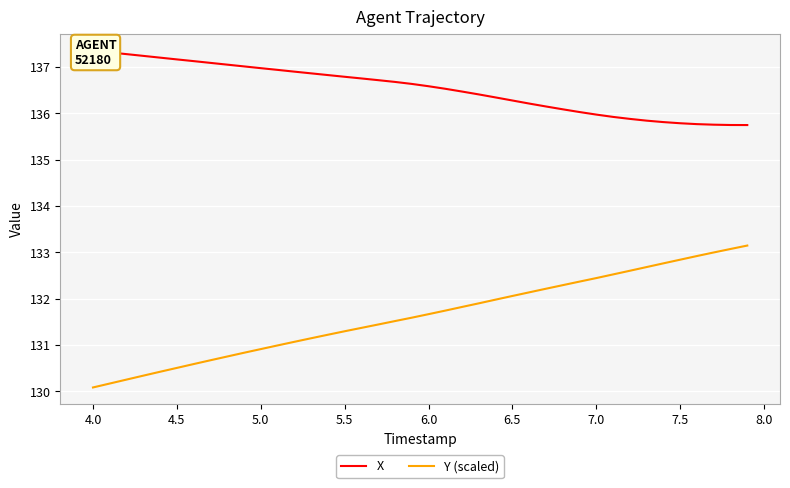

The Y (scaled) series shows 85.2 at 4.0. True or false?

False